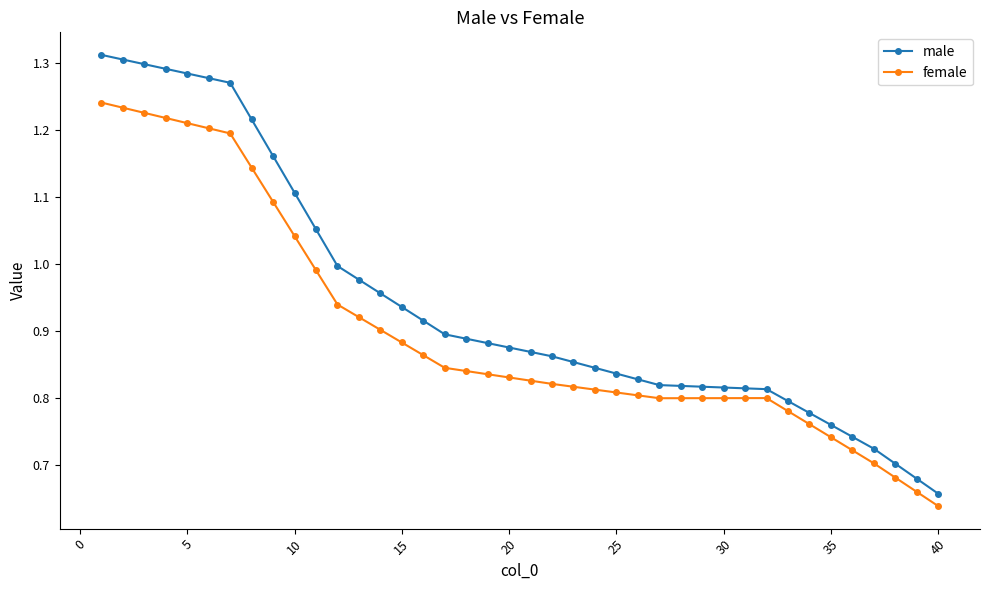

Which series has the largest total across all categories?

male